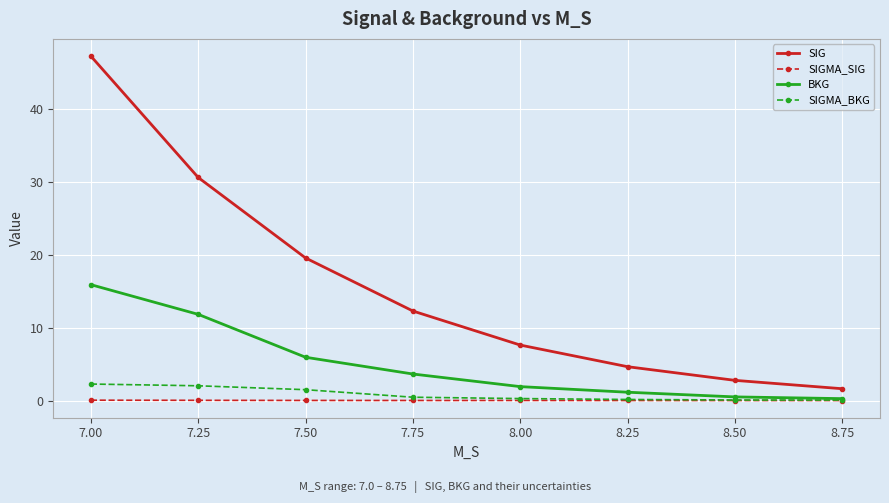

Is it true that SIGMA_SIG equals 0.0 at 7.00?

True